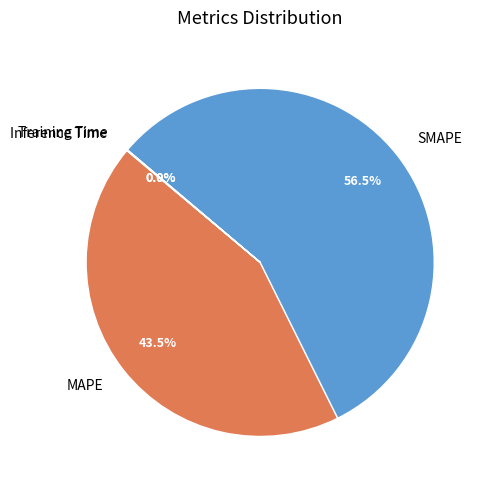

Does any single category account for the majority?

Yes